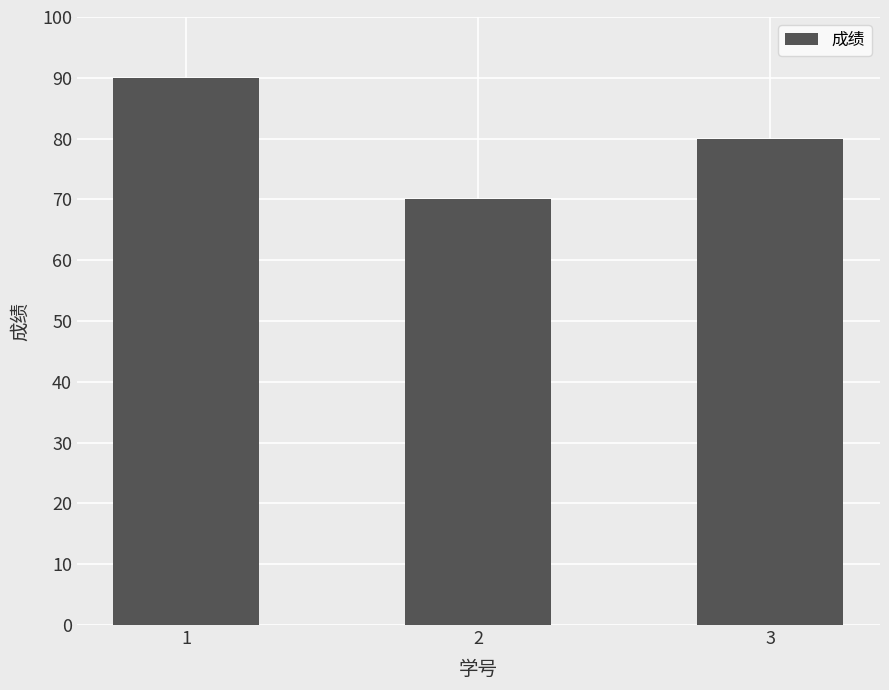

What is the greatest value displayed?

90